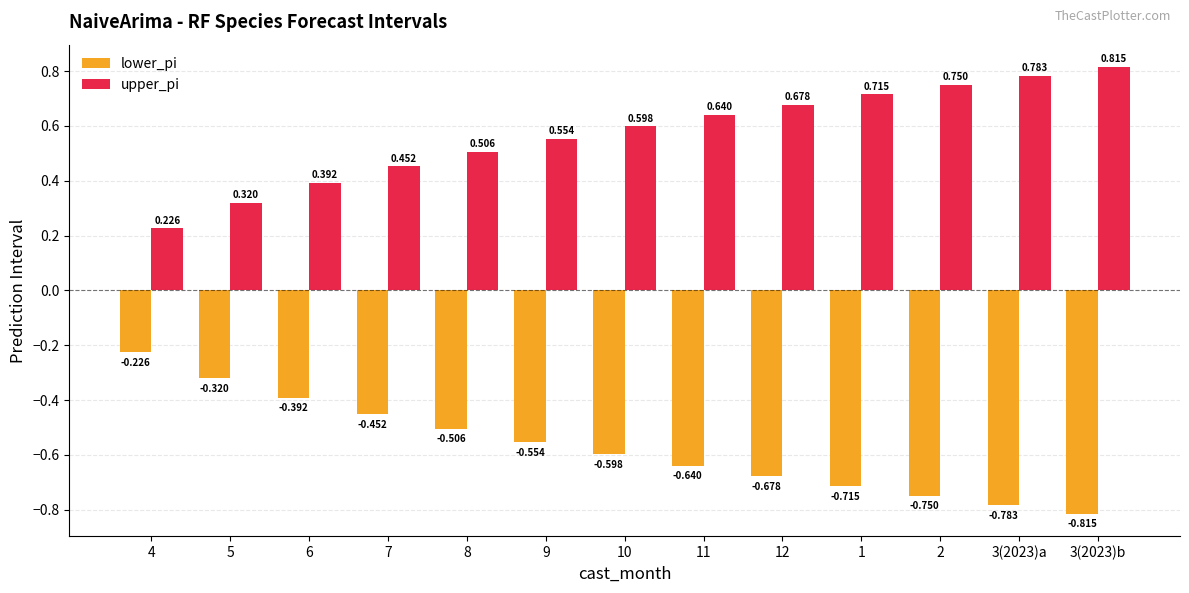

The value of upper_pi at 9 is 0.6. True or false?

True